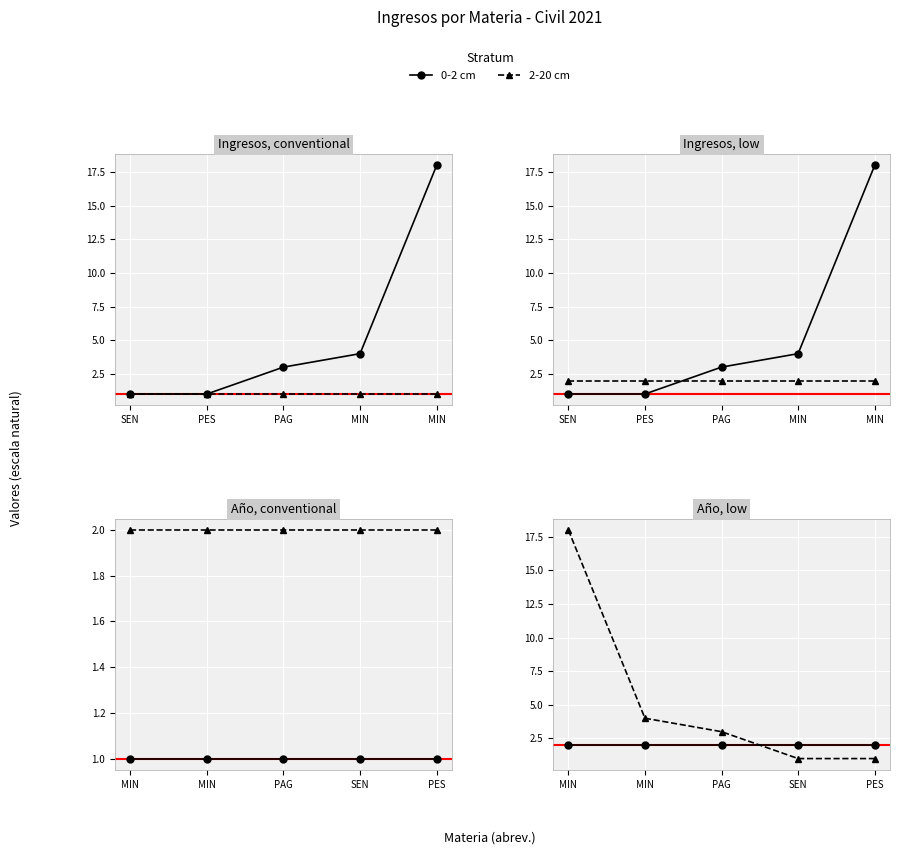

Is this an area chart (filled region under the line)?

No